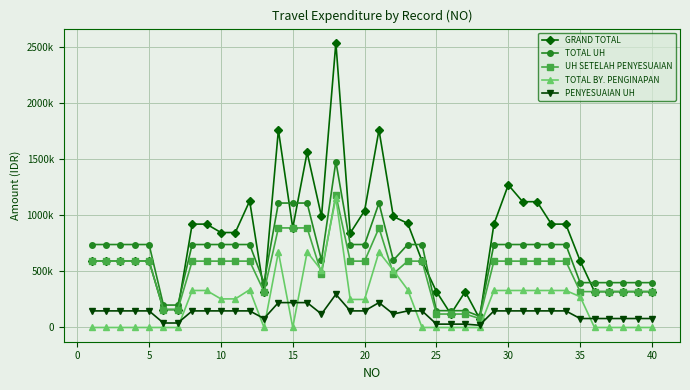

Does the chart have visible grid lines?

Yes